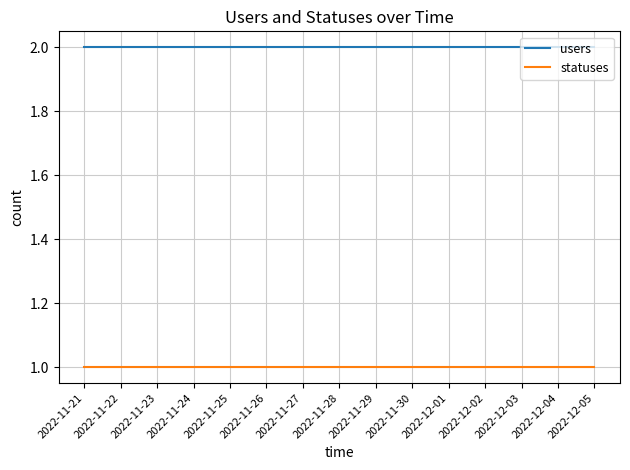

What is the total value across all series at 2022-12-02?

3